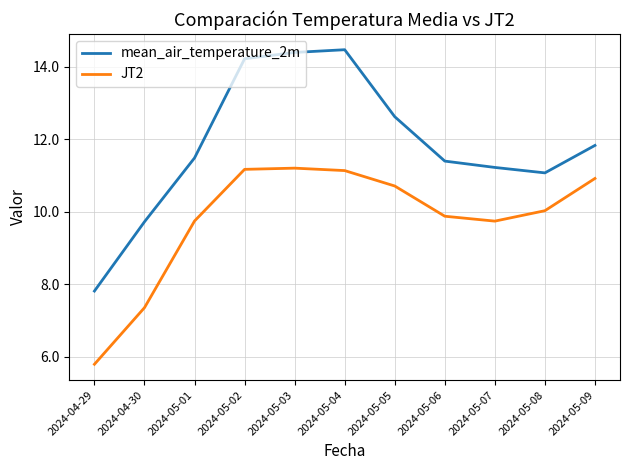

In mean_air_temperature_2m, how many points are higher than both neighbors (excluding endpoints)?

1